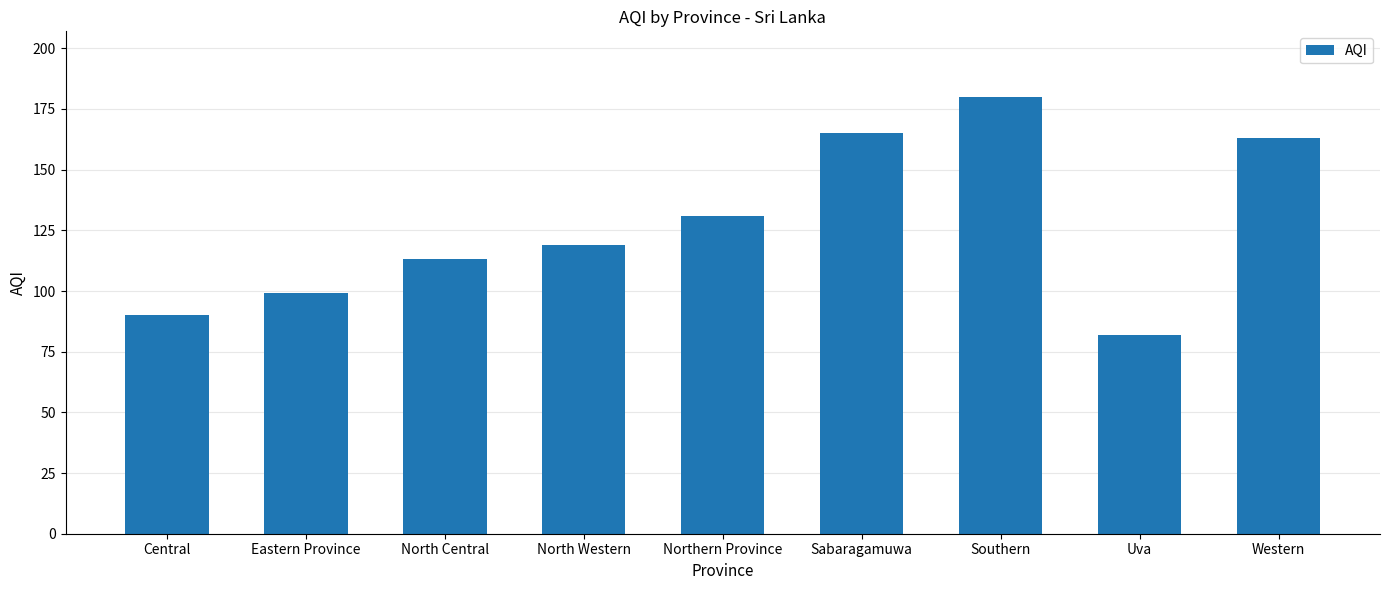

What is the change in value from Sabaragamuwa to Western?

-2